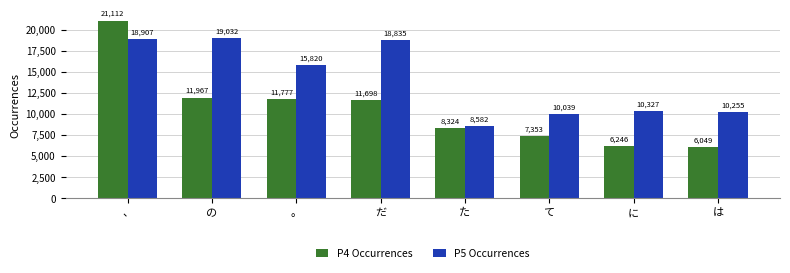

What is the sum of the P5 Occurrences values at た and は?

18837